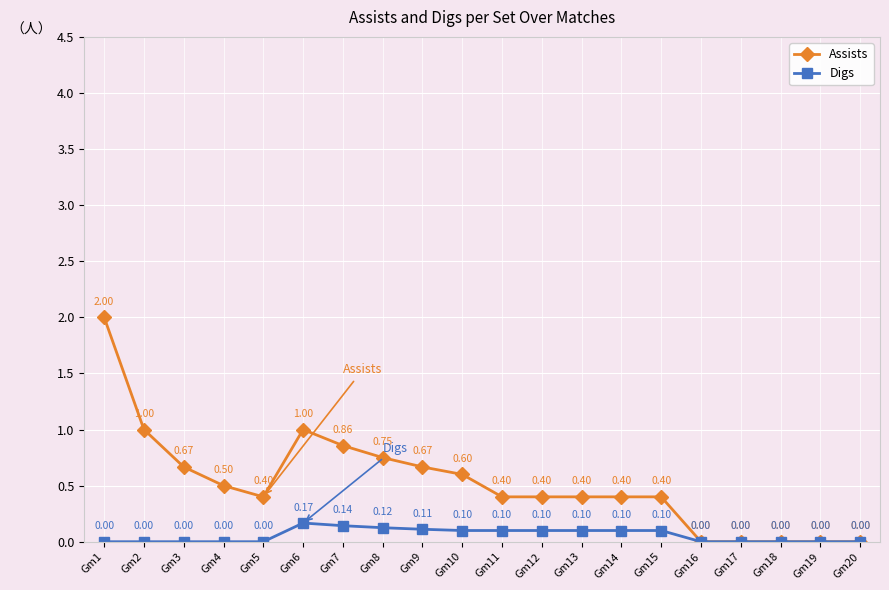

At which category does Assists reach its first local valley?

Gm5